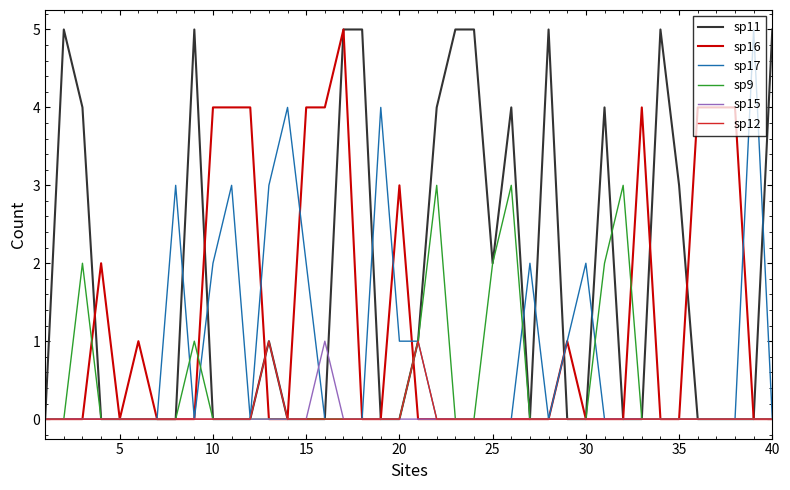

Which series has the largest total across all categories?

sp11